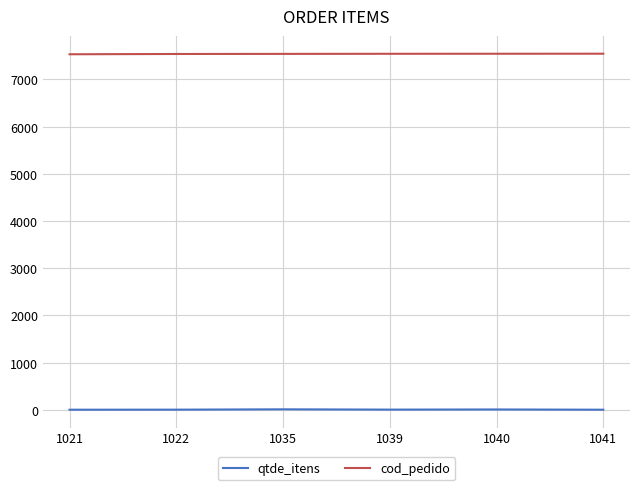

What is the difference between the qtde_itens values at 1022 and 1039?

1